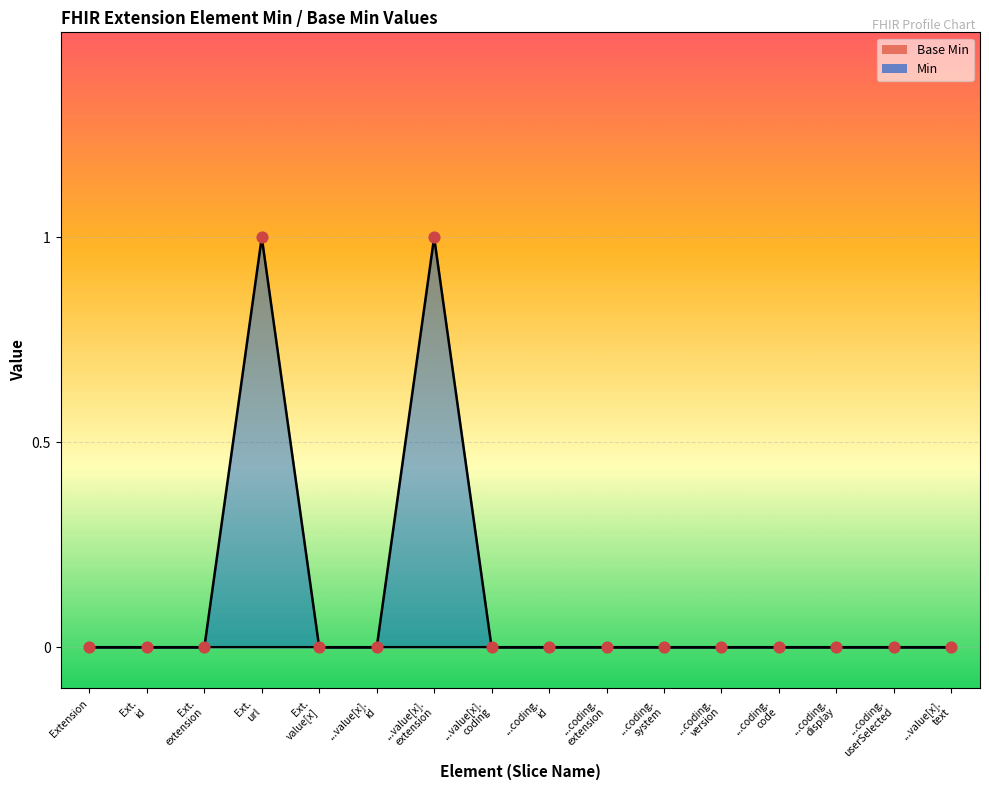

Between Ext. extension and Ext. value[x], which is larger?

Ext. extension